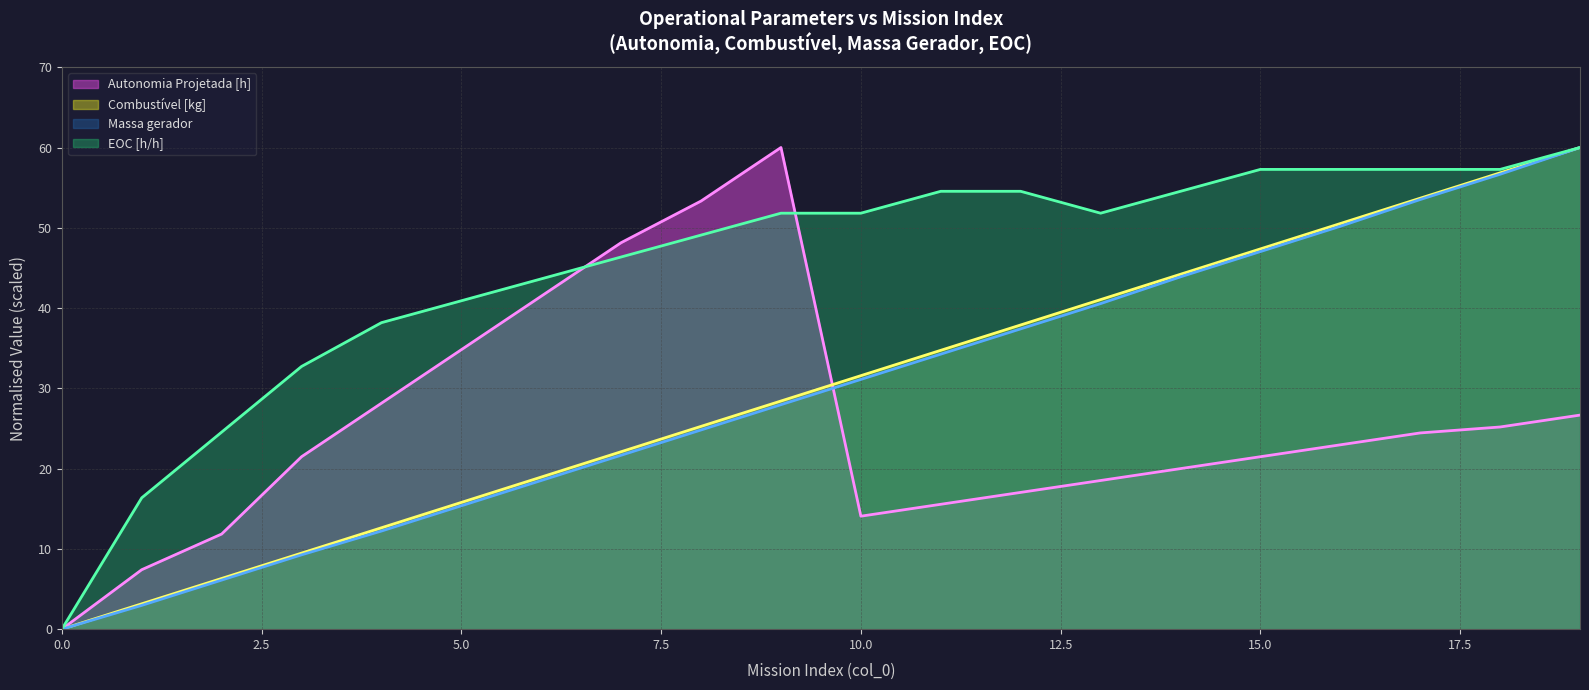

True or false: Combustivel [kg] has more than 0 interior local peaks.

False